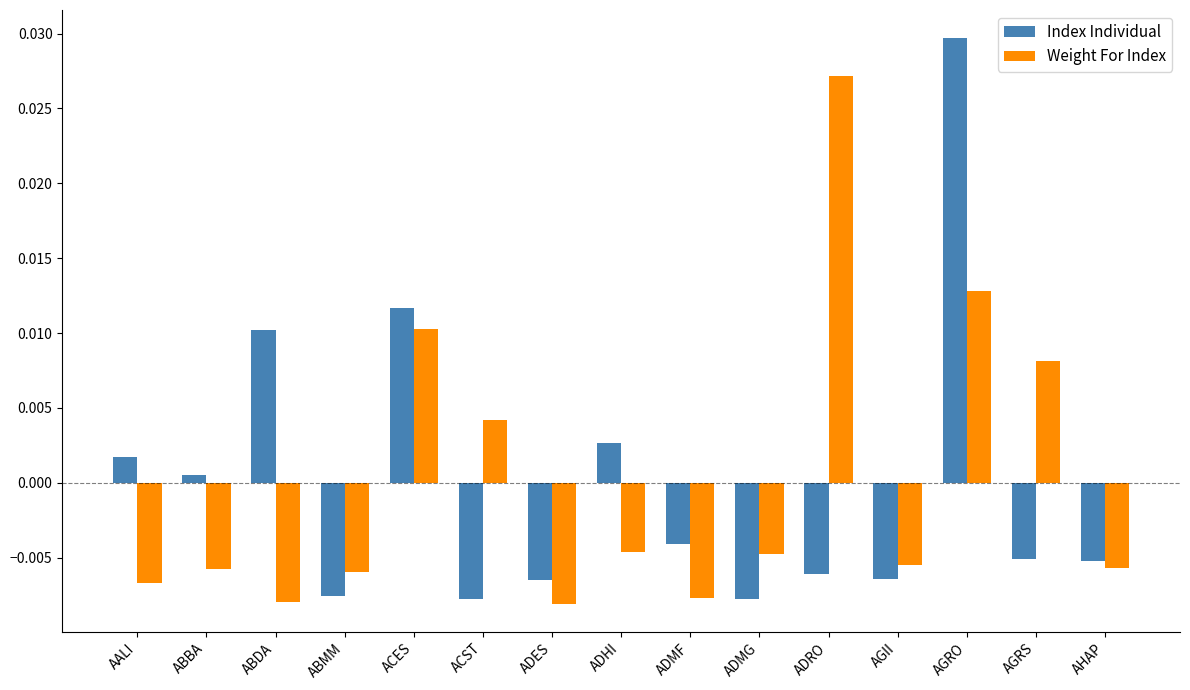

Which series has the largest range (max minus min)?

Index Individual